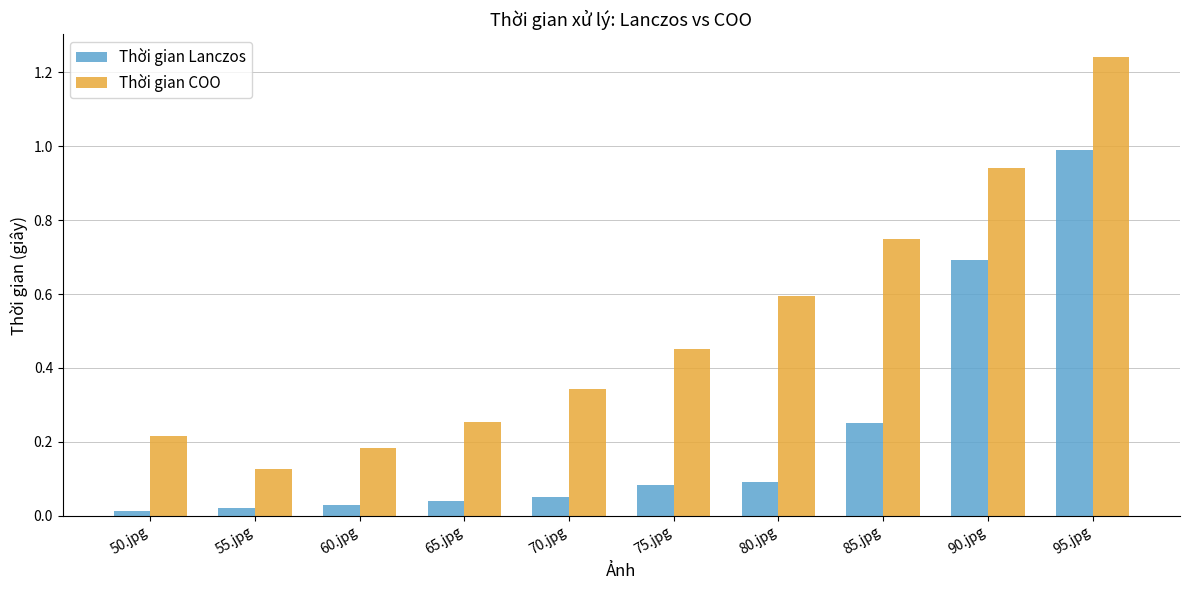

What is the sum of the Thời gian COO values at 75.jpg and 55.jpg?

0.6